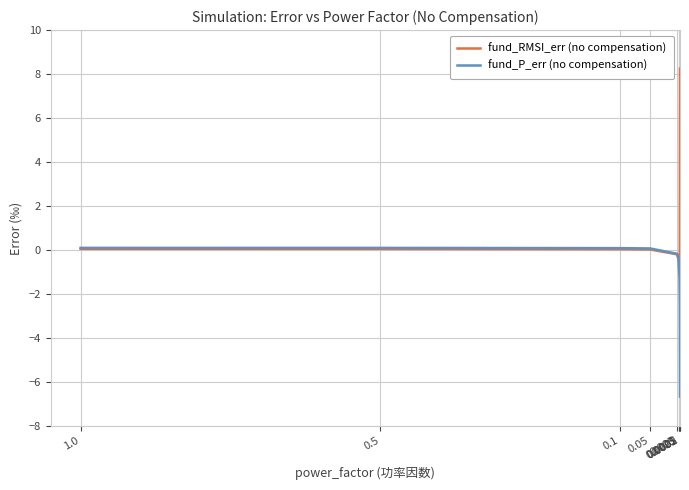

Which series has the largest range (max minus min)?

fund_RMSI_err (no compensation)